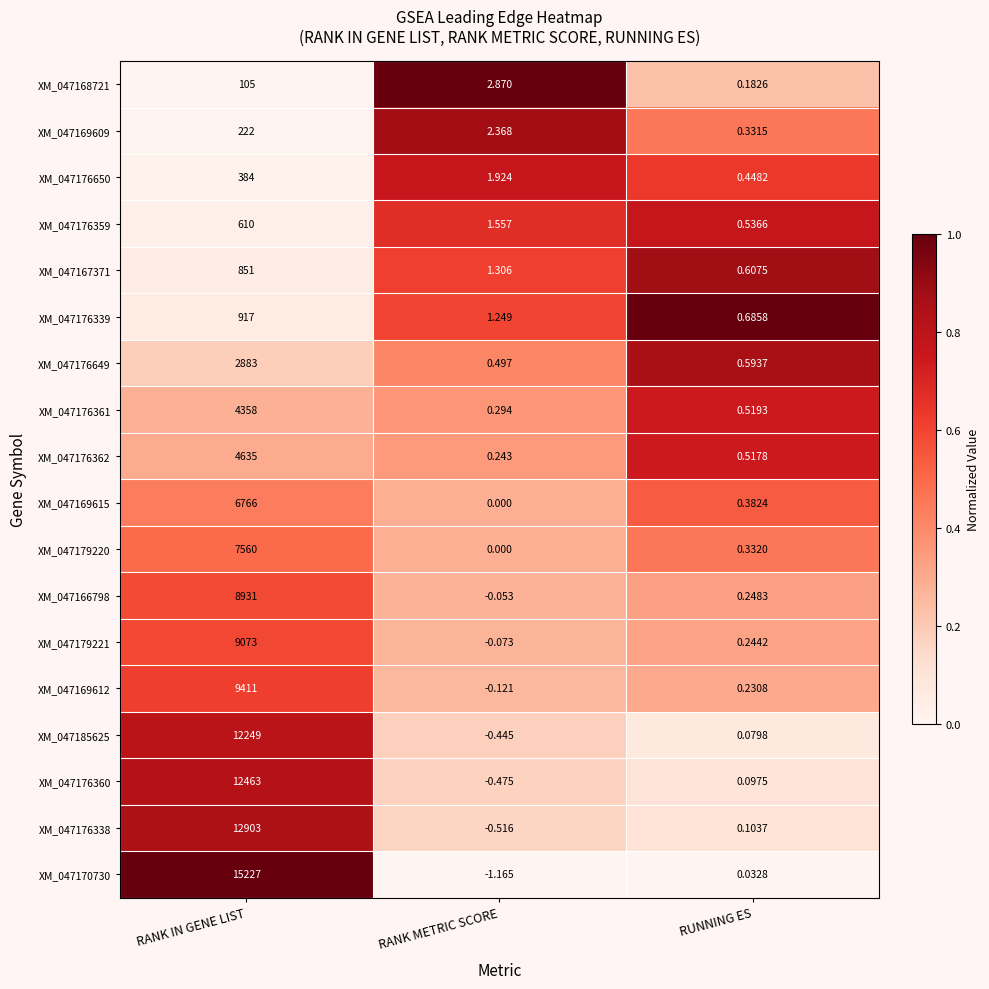

At how many categories does at least one series exceed 0?

3